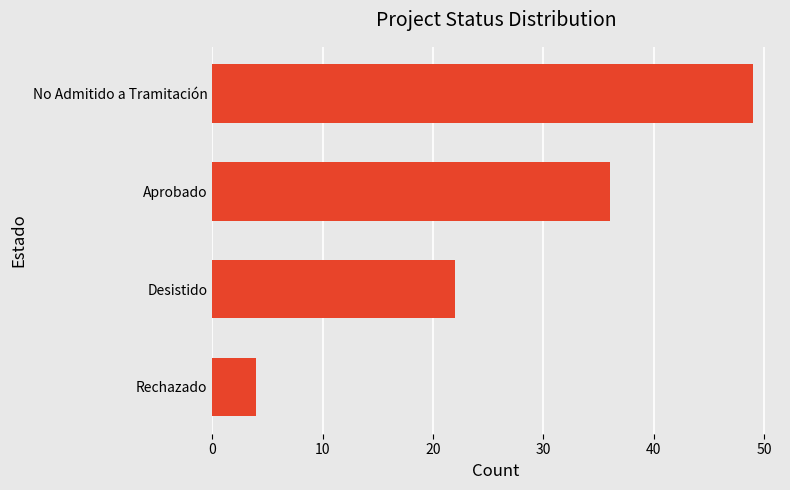

What is the average value?

28